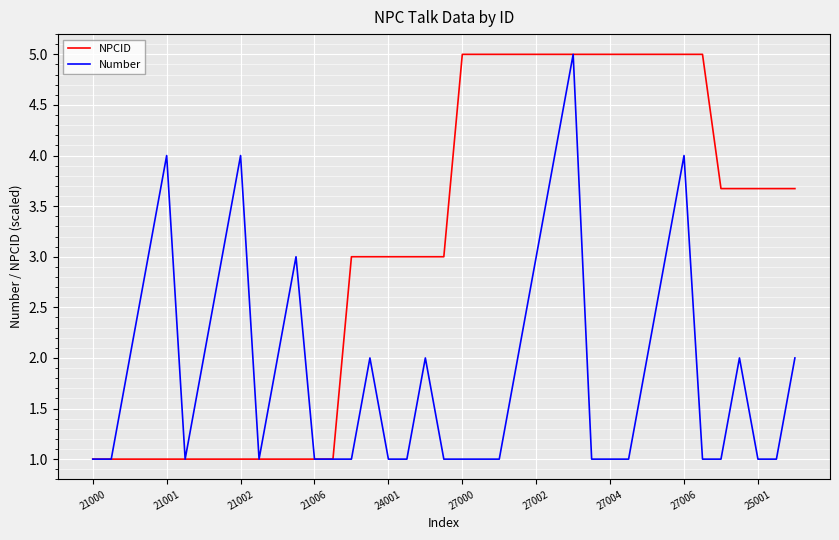

Which series has the largest total across all categories?

NPCID